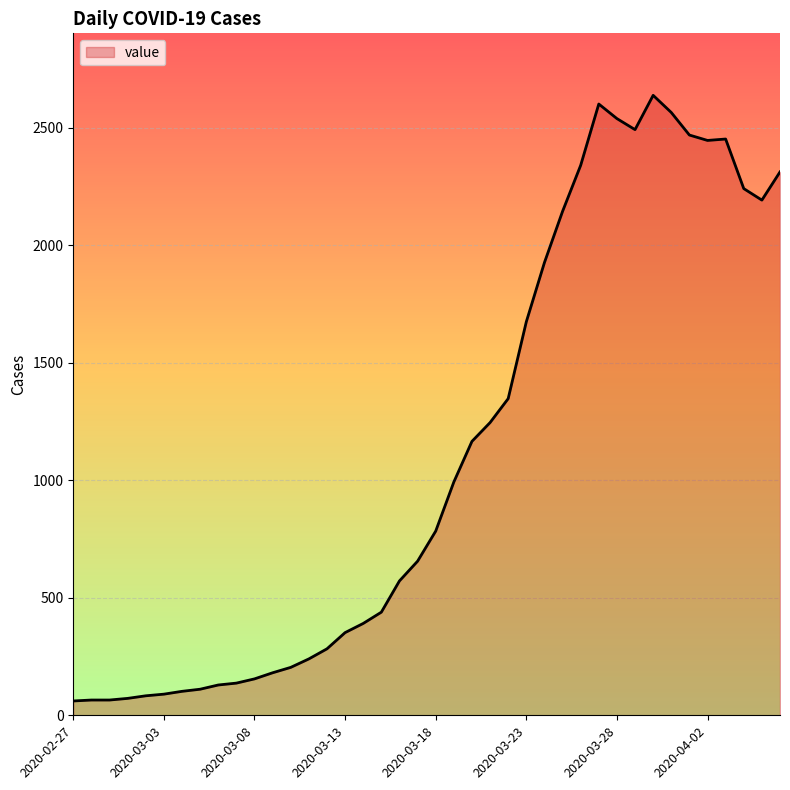

What is the average value?

1124